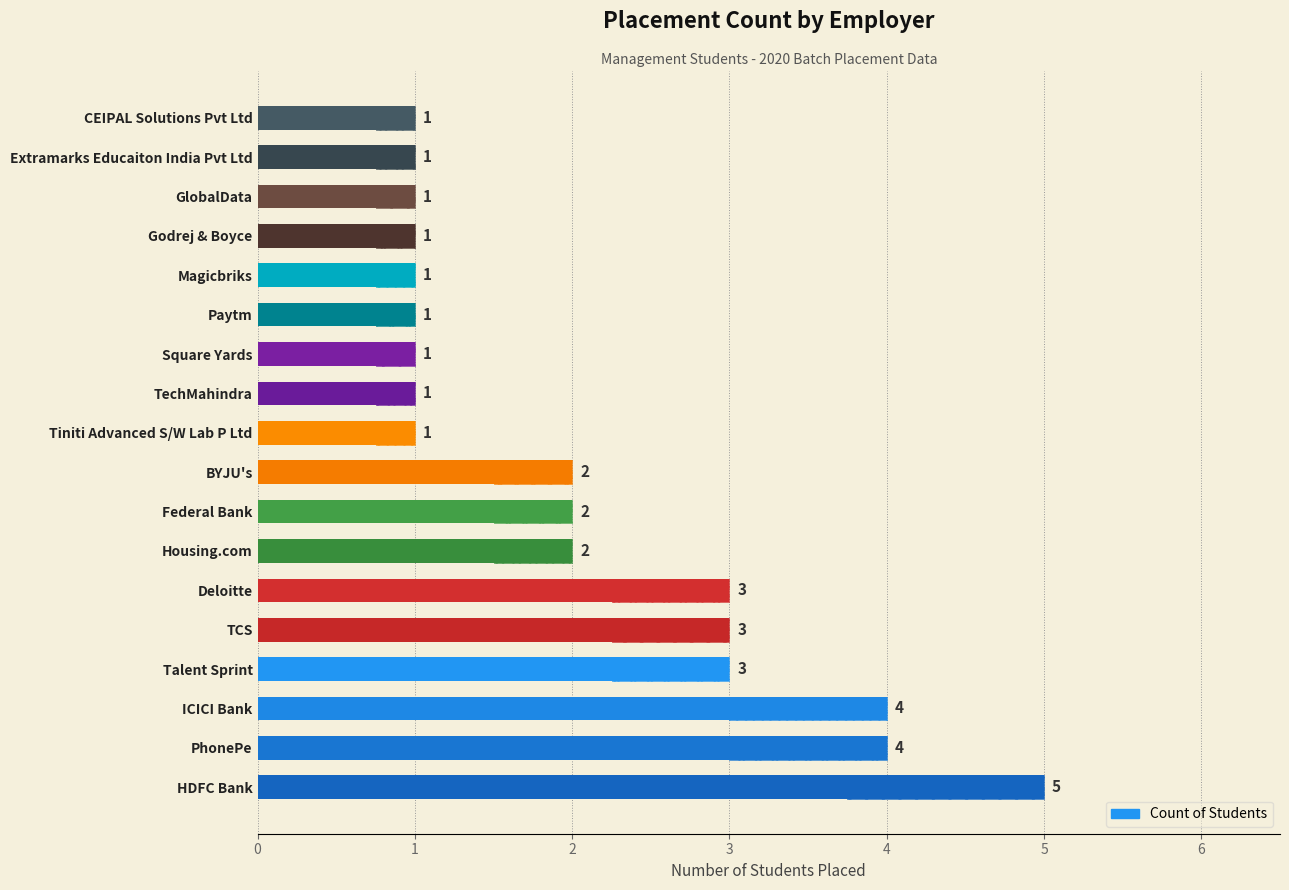

What is the ratio of the value at Square Yards to the value at Deloitte?

0.3